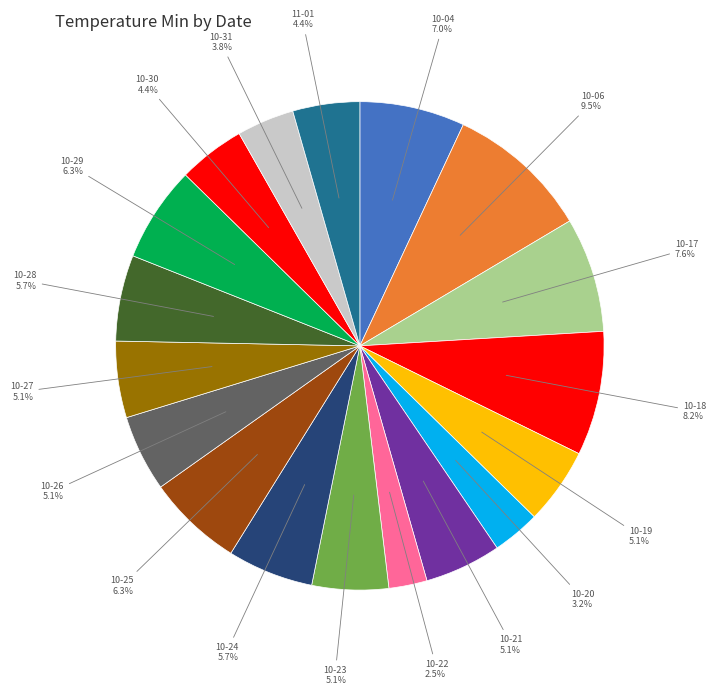

Does any single category account for the majority?

No